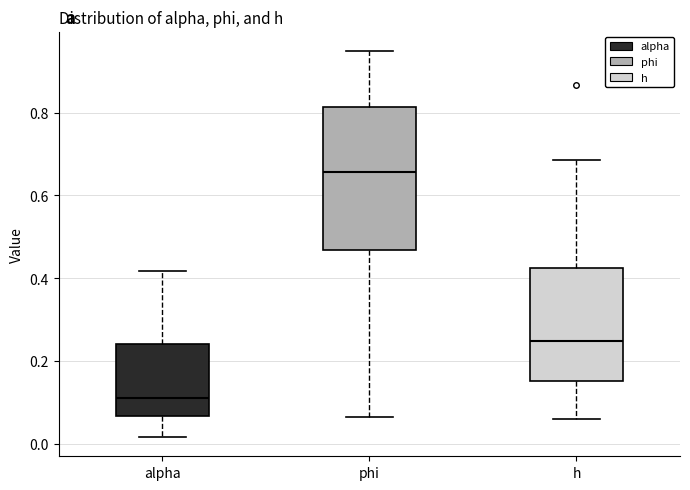

Reading left to right, read every box against the y-axis: the position of its median line, the range the box covers, and the ends of its whiskers. The values are not printed on the chart, so give them approximately, as read against the axis.

alpha: median 0.12, box 0.06 to 0.24, whiskers 0.02 to 0.42
phi: median 0.66, box 0.46 to 0.82, whiskers 0.06 to 0.94
h: median 0.24, box 0.16 to 0.42, whiskers 0.06 to 0.68